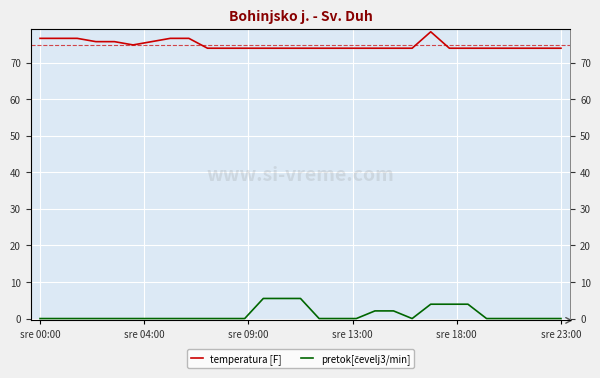

Which series has the largest range (max minus min)?

pretok[čevelj3/min]